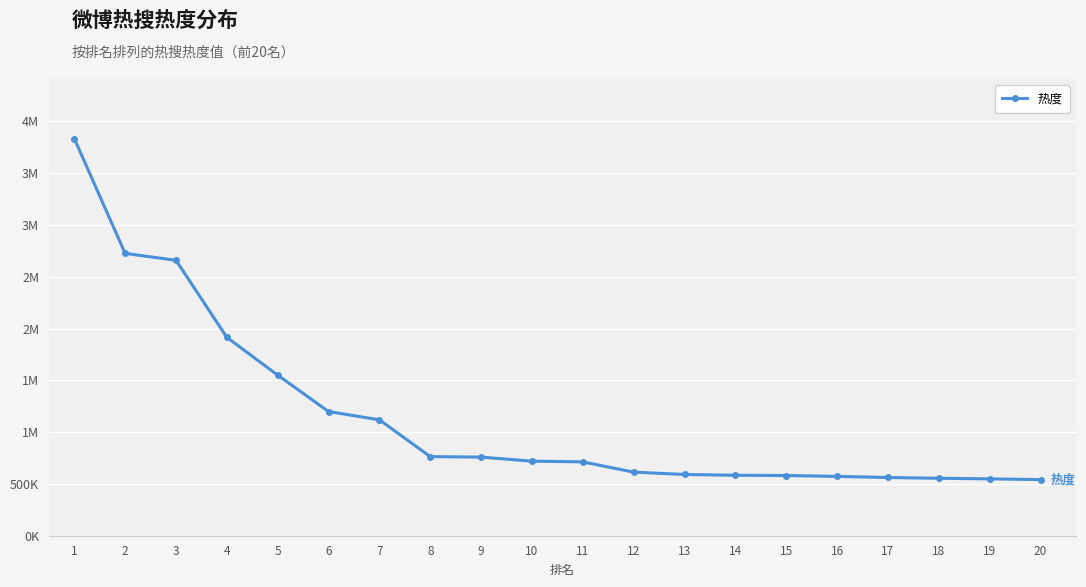

Does the chart have visible grid lines?

Yes